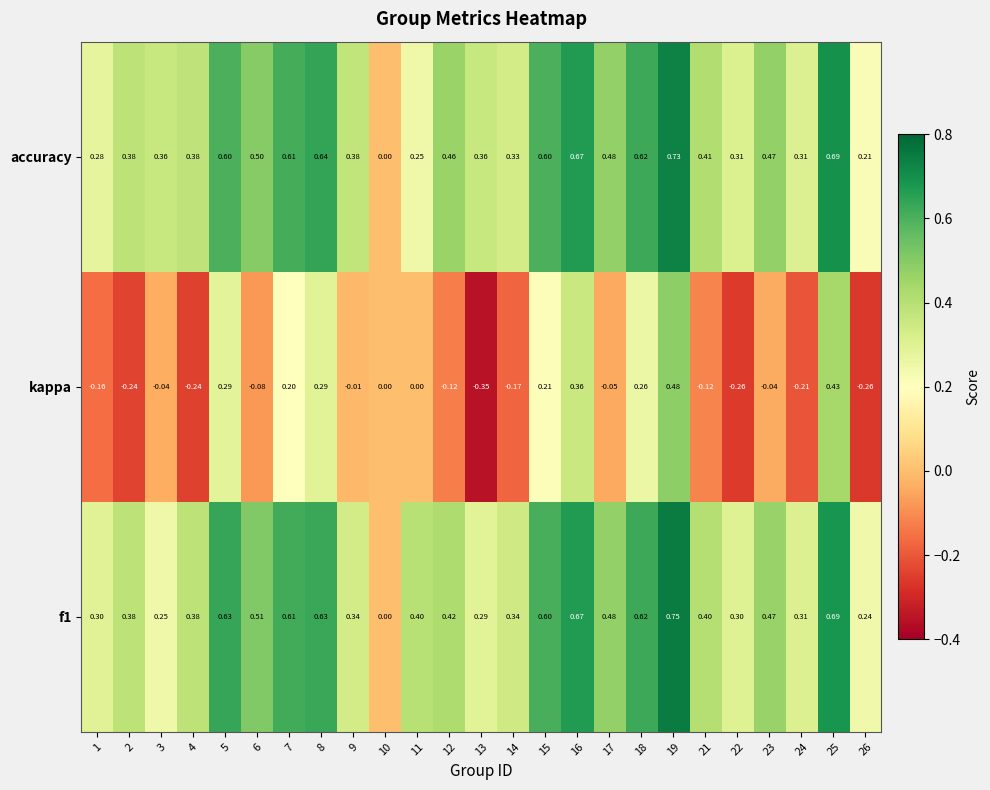

Which series has the widest spread of values?

kappa